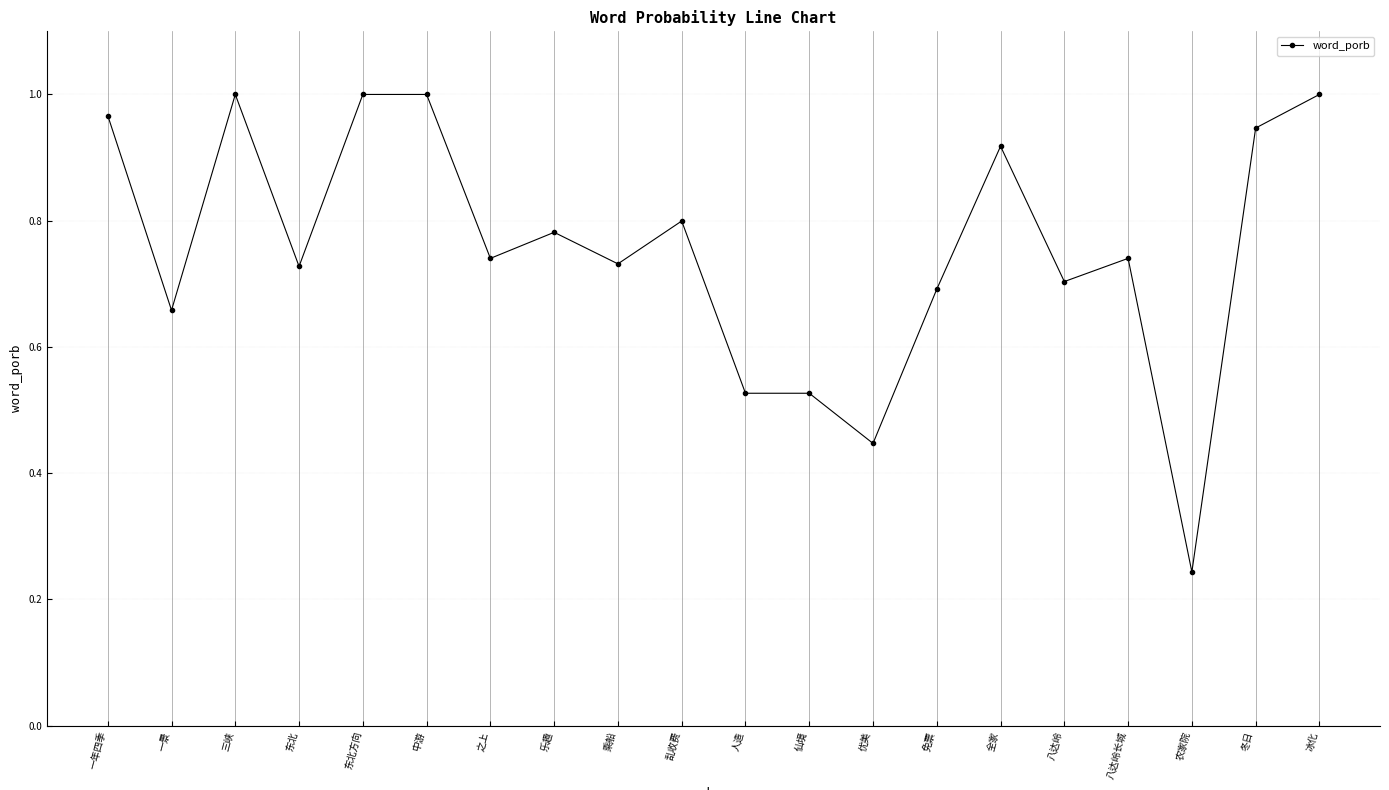

How many data points does each series have?

20